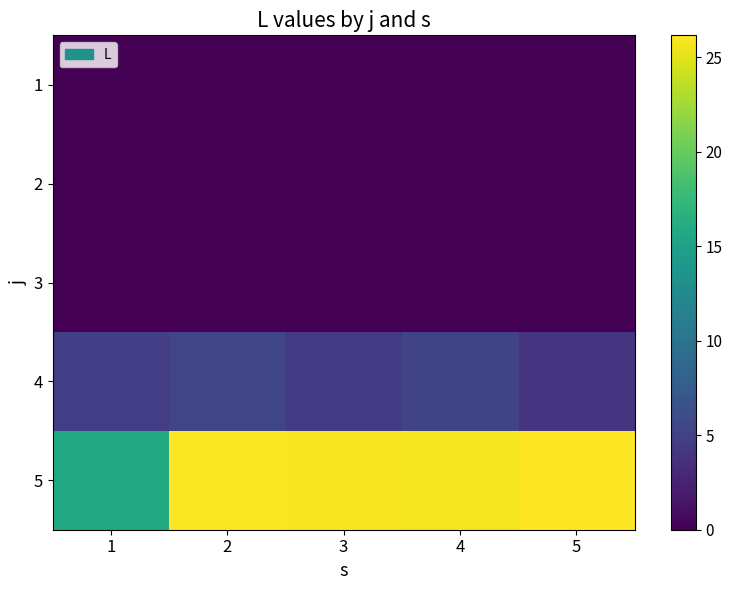

Rank the series by their maximum value, from highest to lowest.

5, 4, 1, 2, 3